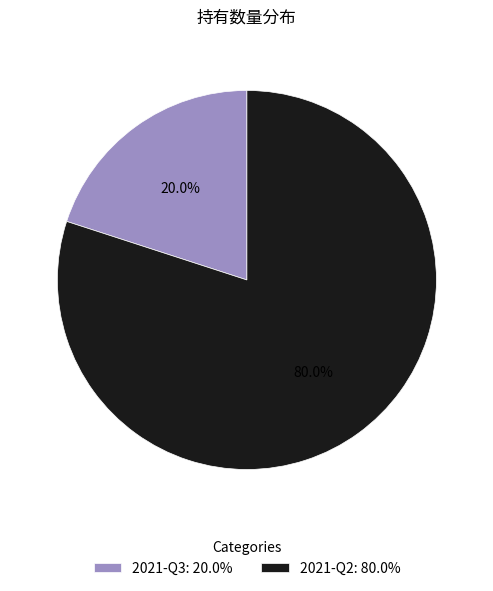

Is there any slice that represents more than half of the pie?

Yes